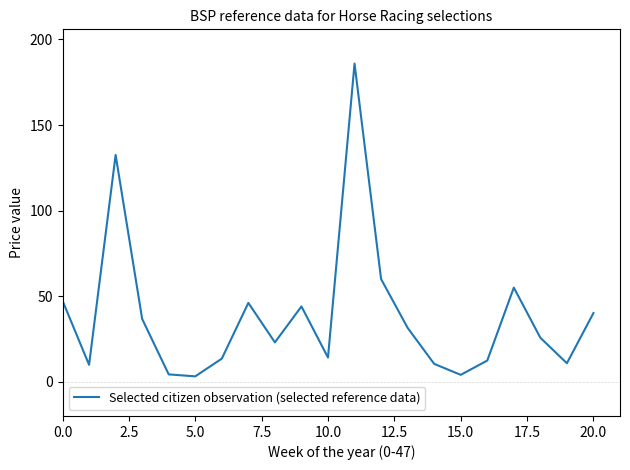

What is the sum of all values?

810.5